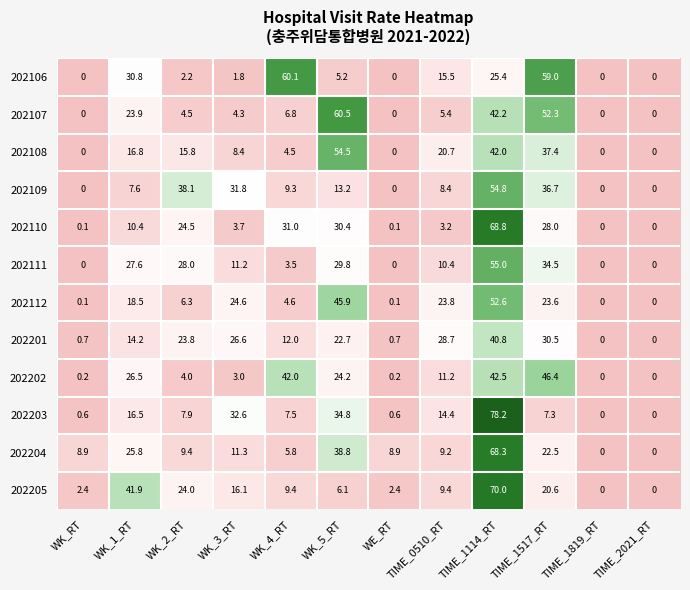

Which series has the largest total across all categories?

202204